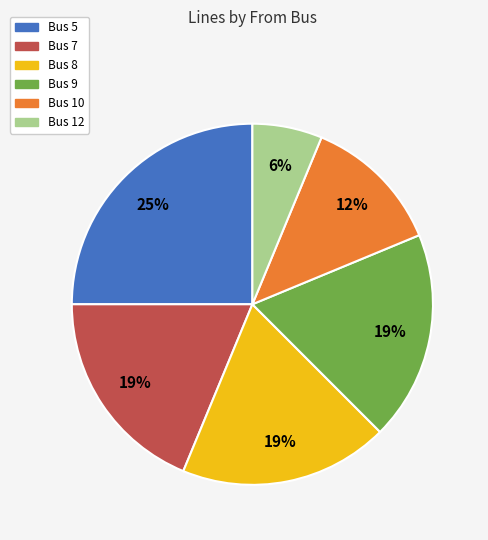

Is the sum of Bus 9 and Bus 10 greater than half?

No